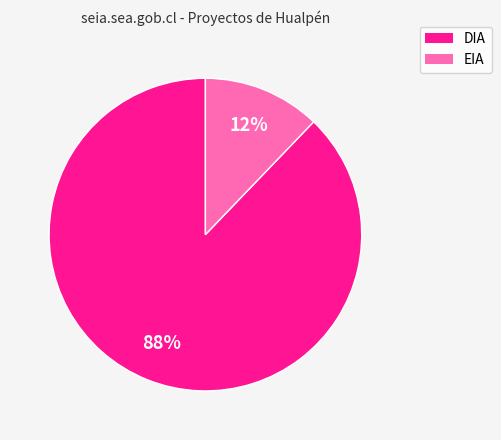

Which has a higher value, EIA or DIA?

DIA